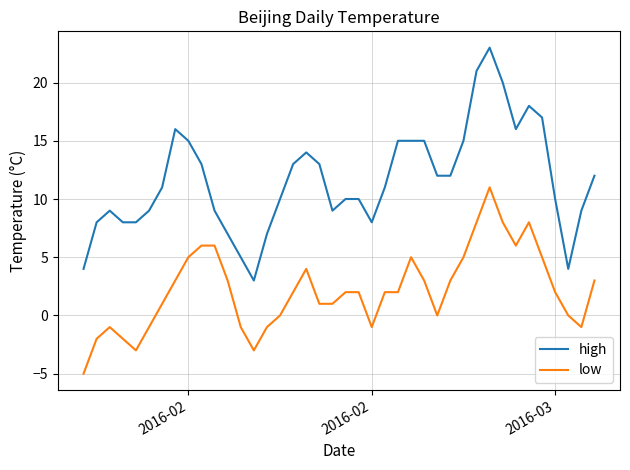

Which series has the widest spread of values?

high